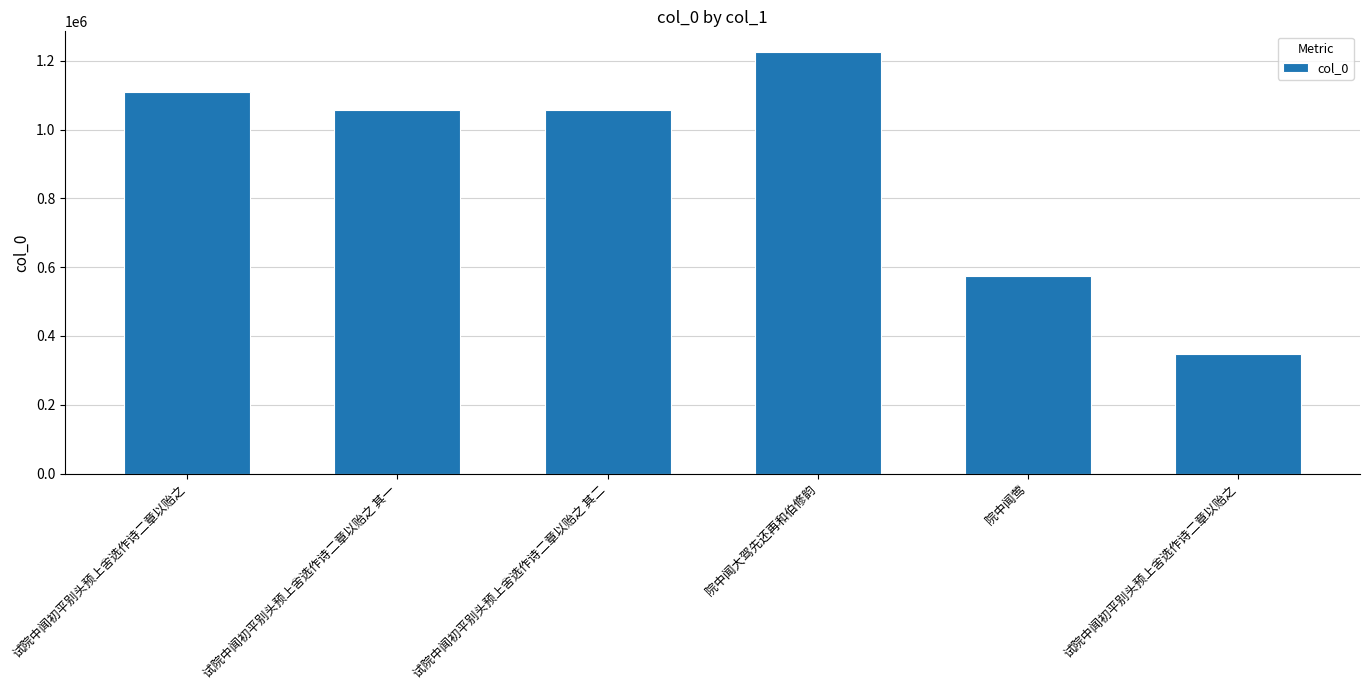

What is the value of the 4th bar from the left?

1224886